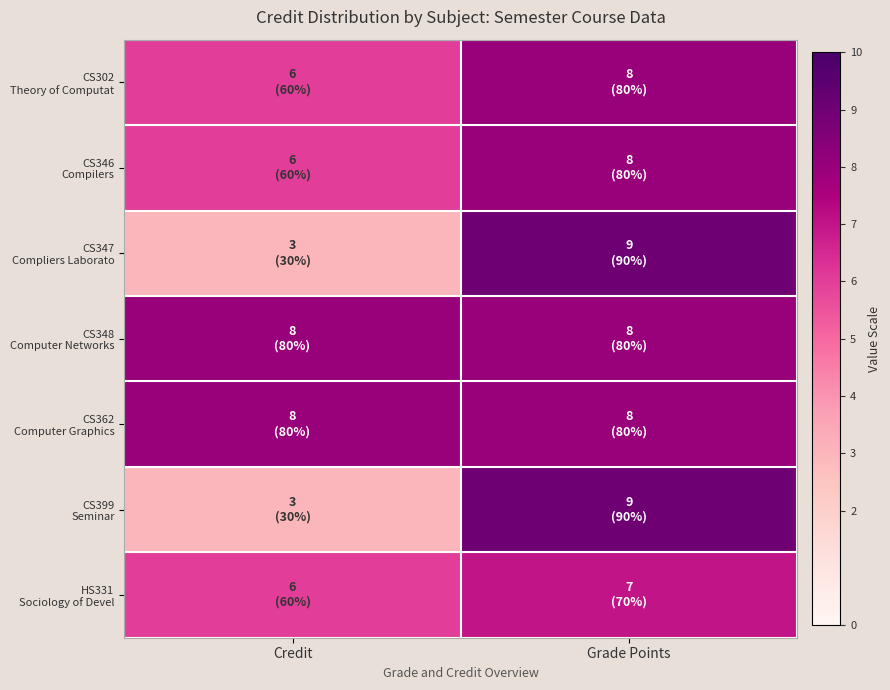

Rank the series by their maximum value, from lowest to highest.

HS331 Sociology of Devel, CS302 Theory of Computat, CS346 Compilers, CS348 Computer Networks, CS362 Computer Graphics, CS347 Compliers Laborato, CS399 Seminar